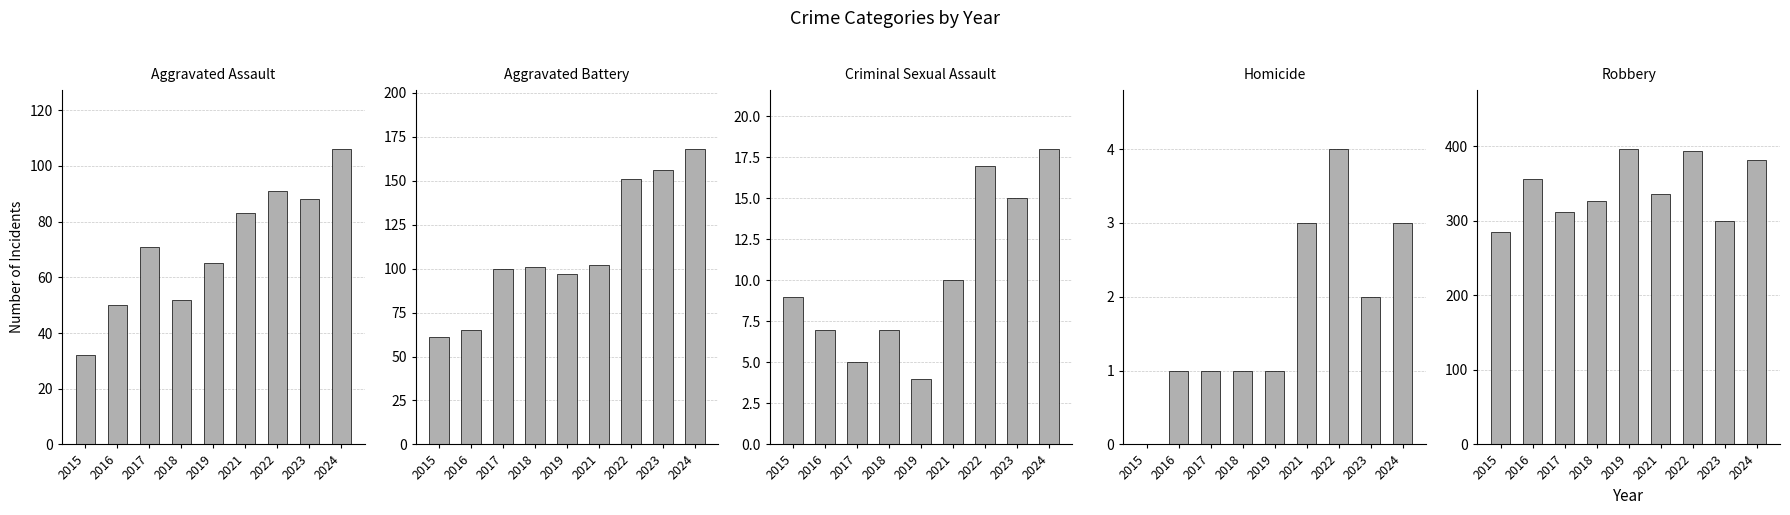

Where is Aggravated Assault nearest to the value 69?

2017